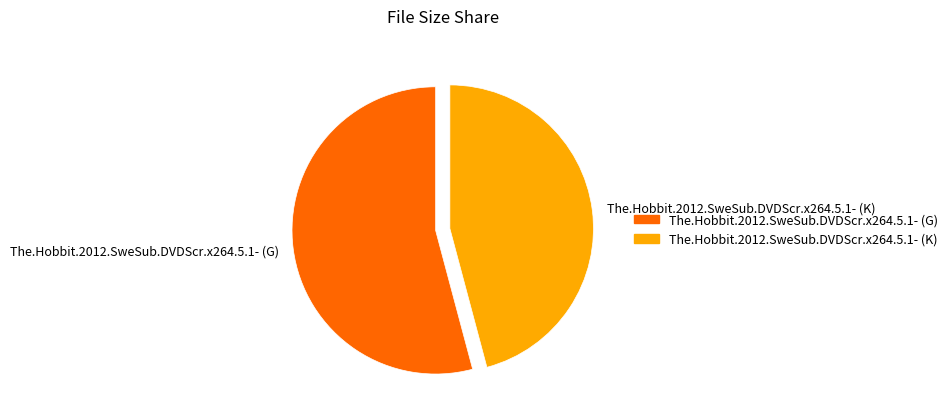

Approximately how many times larger is the value at The.Hobbit.2012.SweSub.DVDScr.x264.5.1- (G) compared to The.Hobbit.2012.SweSub.DVDScr.x264.5.1- (K)?

1.2